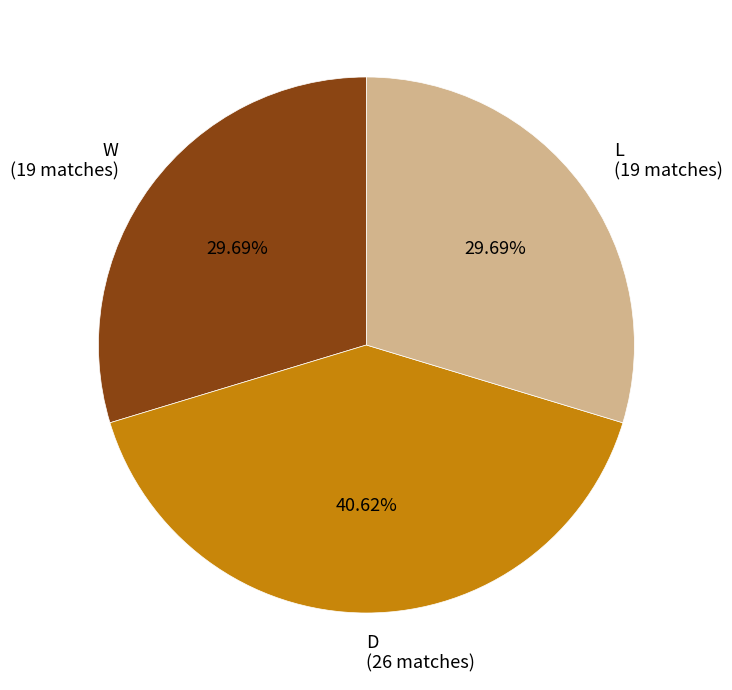

Which category has the biggest portion of the pie?

D